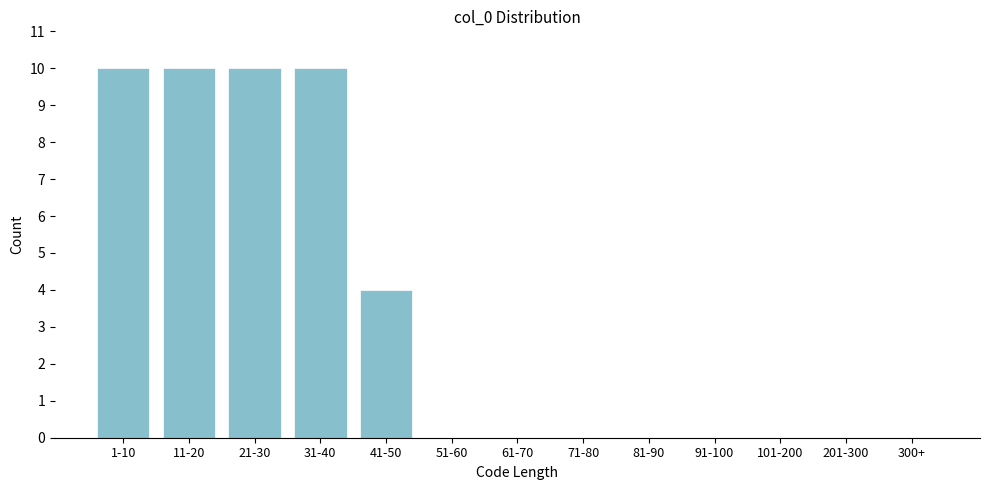

Reading left to right, list all the values displayed in this chart.

1-10=10	11-20=10	21-30=10	31-40=10	41-50=4	51-60=0	61-70=0	71-80=0	81-90=0	91-100=0	101-200=0	201-300=0	300+=0